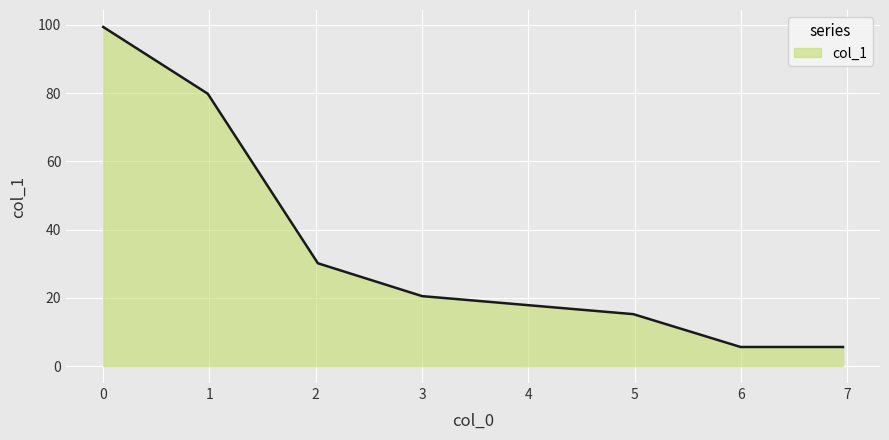

What is the sum of all values?

256.2